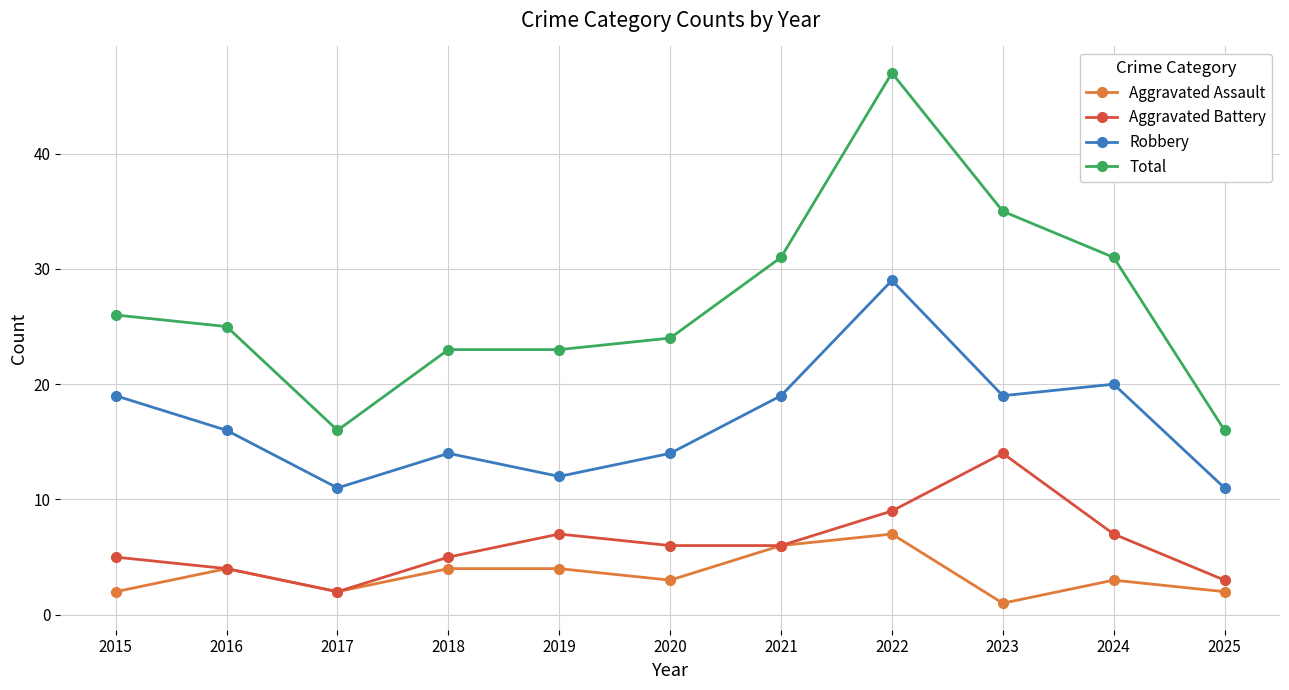

How many data points does each series have?

11